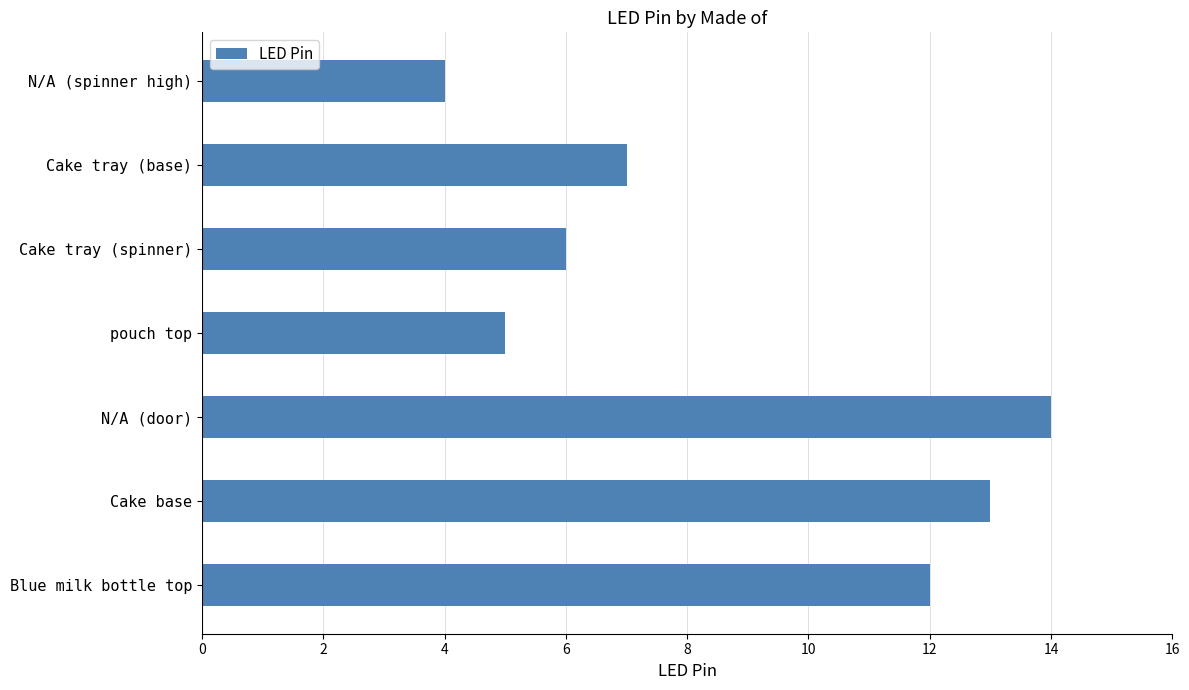

At which category does the chart reach its peak across all series?

N/A (door)